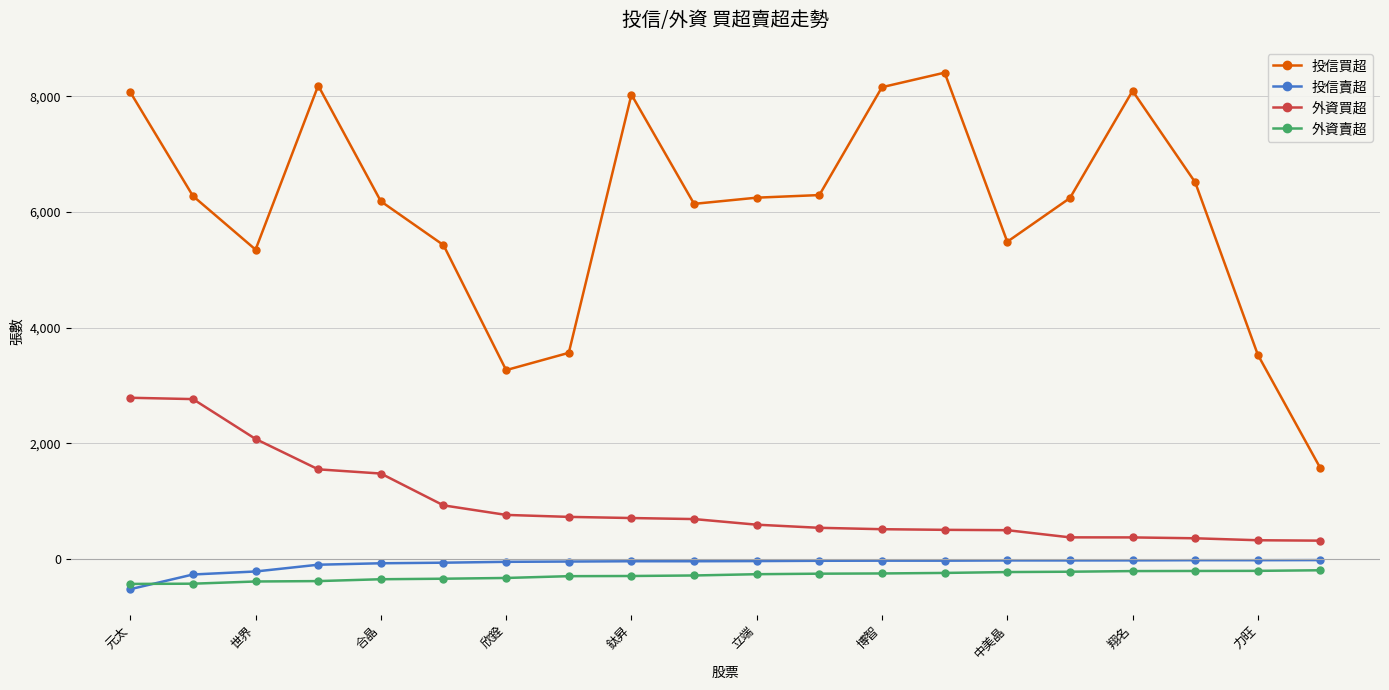

Is this an area chart (filled region under the line)?

No